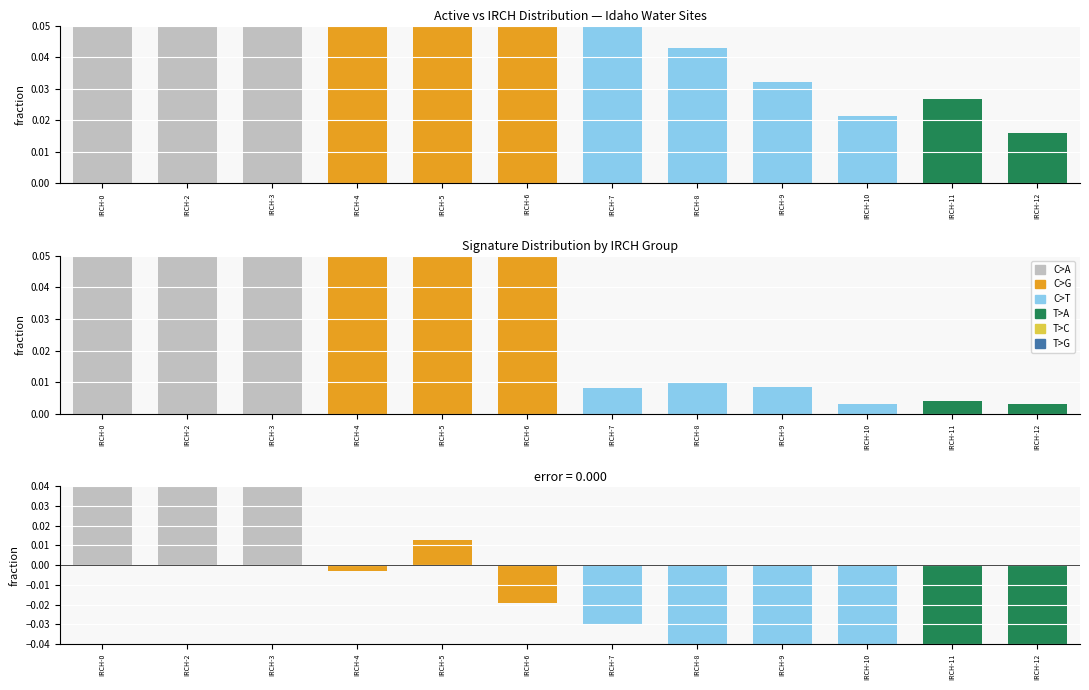

What is the sum of the SiteType values at IRCH-10 and IRCH-5?

0.1